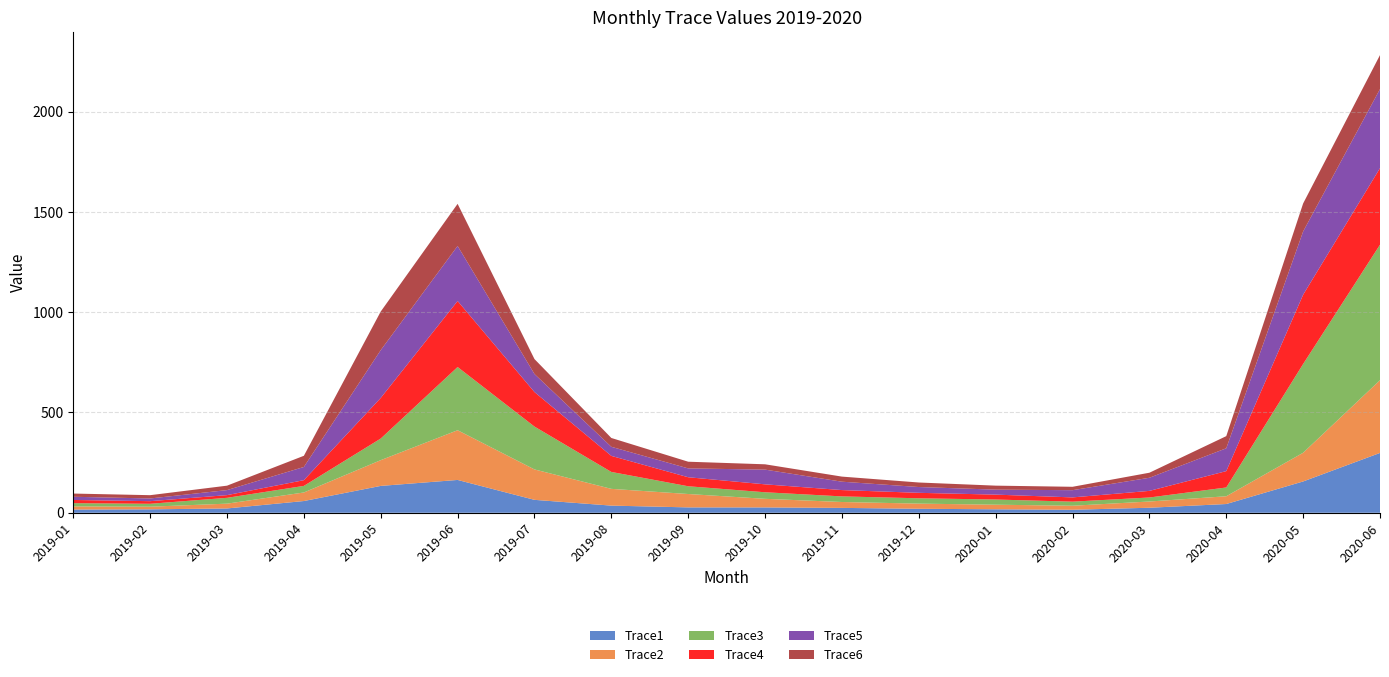

Reading left to right, what are all the values shown in this chart?

Trace1: 2019-01=16.0	2019-02=17.1	2019-03=21.5	2019-04=58.6	2019-05=133.9	2019-06=163.6	2019-07=64.5	2019-08=35.7	2019-09=26.8	2019-10=26.7	2019-11=24.3	2019-12=19.9	2020-01=17.3	2020-02=15.0	2020-03=25.1	2020-04=43.6	2020-05=156.1	2020-06=298.3
Trace2: 2019-01=16.0	2019-02=13.2	2019-03=23.9	2019-04=42.6	2019-05=128.4	2019-06=247.9	2019-07=151.6	2019-08=83.5	2019-09=66.7	2019-10=42.8	2019-11=29.4	2019-12=25.7	2020-01=22.9	2020-02=20.1	2020-03=31.1	2020-04=38.7	2020-05=143.1	2020-06=362.6
Trace3: 2019-01=16.0	2019-02=14.5	2019-03=29.1	2019-04=32.8	2019-05=107.8	2019-06=315.1	2019-07=213.6	2019-08=84.3	2019-09=38.7	2019-10=32.7	2019-11=27.9	2019-12=26.6	2020-01=25.8	2020-02=20.4	2020-03=20.0	2020-04=43.8	2020-05=442.5	2020-06=675.3
Trace4: 2019-01=16.0	2019-02=13.0	2019-03=13.4	2019-04=28.6	2019-05=202.4	2019-06=329.1	2019-07=172.0	2019-08=80.0	2019-09=44.9	2019-10=39.5	2019-11=31.5	2019-12=27.2	2020-01=24.4	2020-02=21.2	2020-03=32.9	2020-04=81.5	2020-05=345.3	2020-06=381.8
Trace5: 2019-01=16.0	2019-02=13.4	2019-03=25.1	2019-04=65.8	2019-05=238.3	2019-06=274.4	2019-07=90.0	2019-08=45.3	2019-09=44.1	2019-10=73.4	2019-11=41.8	2019-12=28.9	2020-01=24.8	2020-02=36.0	2020-03=65.4	2020-04=113.9	2020-05=315.4	2020-06=394.2
Trace6: 2019-01=16.0	2019-02=16.4	2019-03=22.1	2019-04=55.8	2019-05=192.3	2019-06=209.8	2019-07=74.4	2019-08=44.0	2019-09=33.4	2019-10=26.5	2019-11=25.4	2019-12=22.5	2020-01=19.9	2020-02=16.9	2020-03=25.1	2020-04=60.5	2020-05=139.5	2020-06=169.4